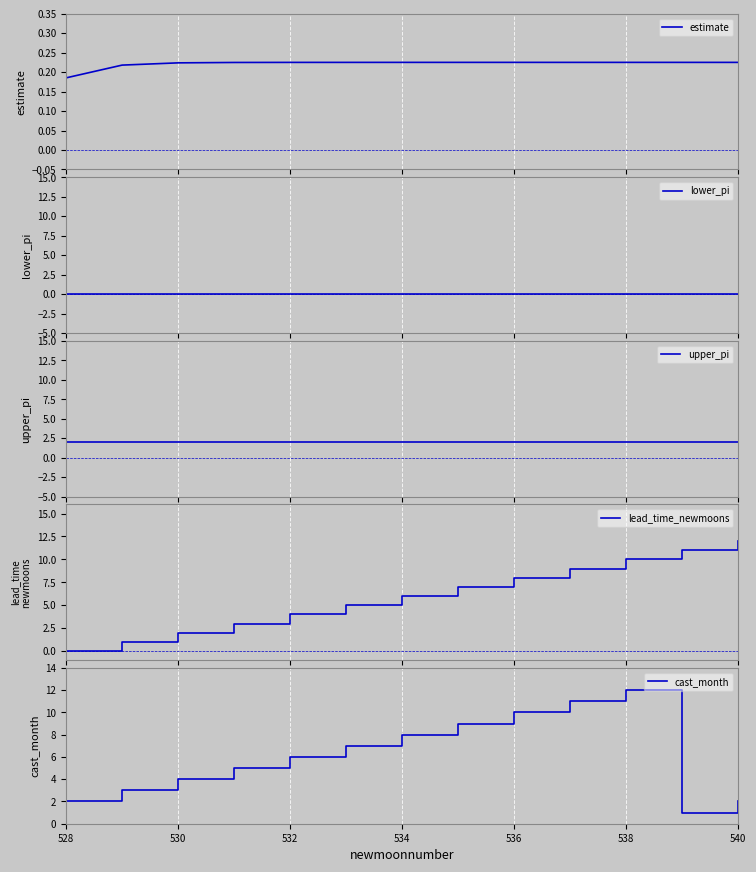

What is the highest value of the lead_time_newmoons series?

12